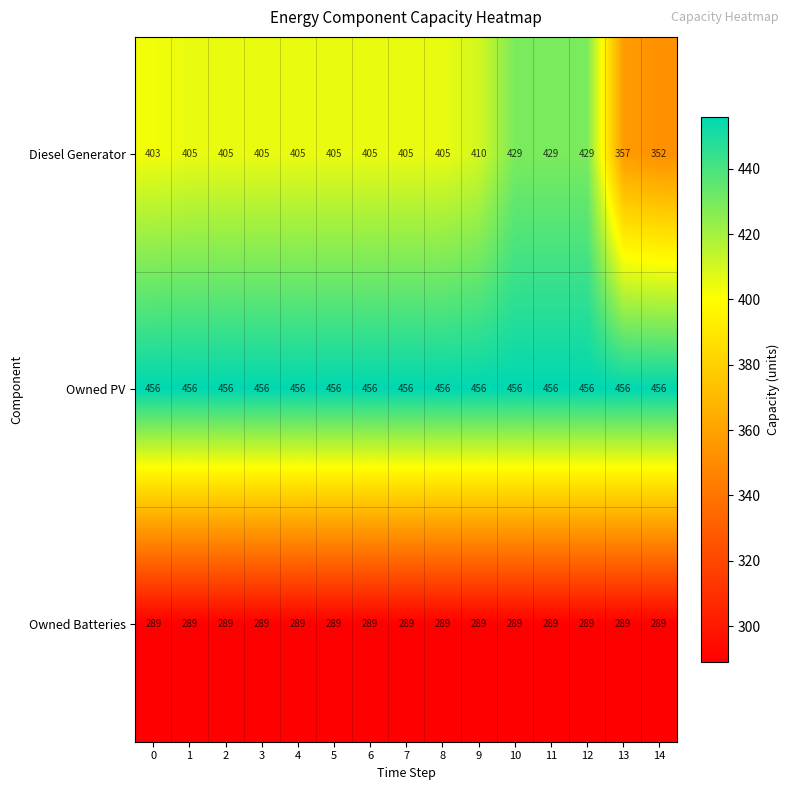

What is the difference between the highest and lowest values at 11?

167